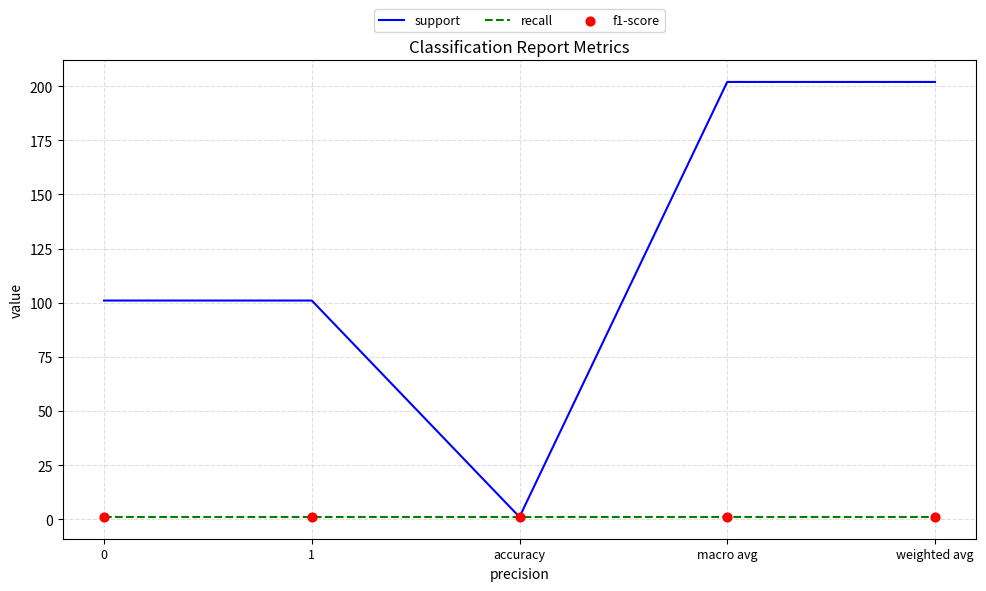

Which series has the widest spread of values?

support